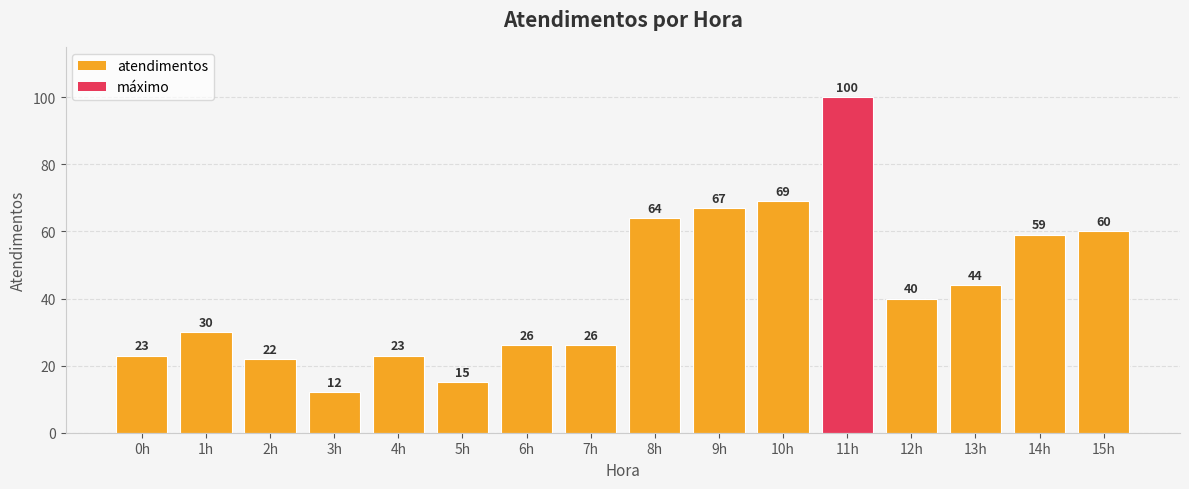

How many distinct data groups are displayed?

1